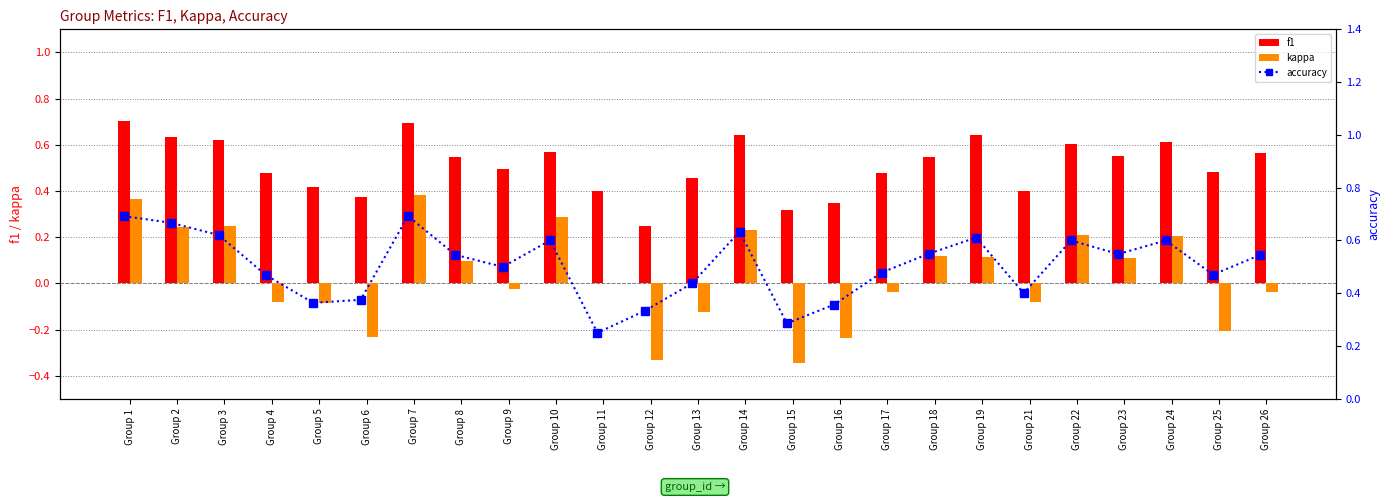

What is the maximum value shown in the chart?

0.7